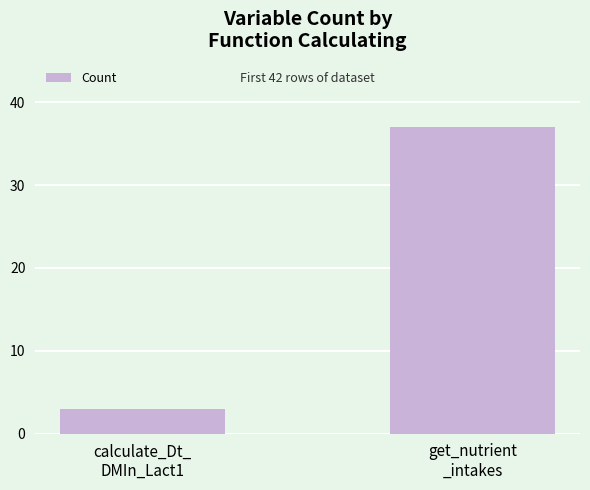

At which category does the chart reach its minimum across all series?

calculate_Dt_
DMIn_Lact1